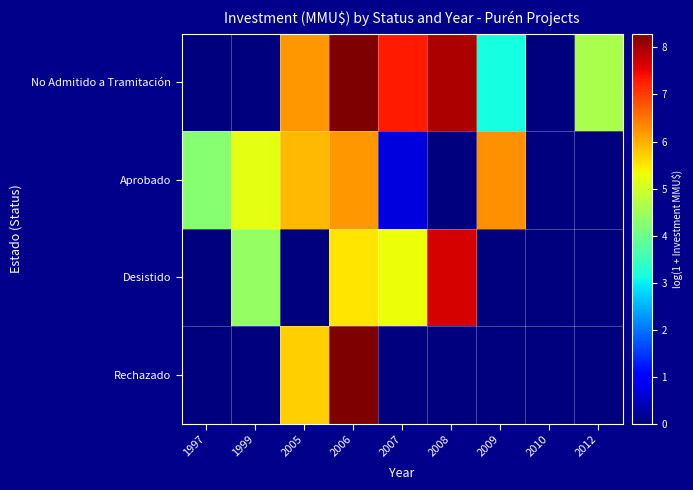

At which category does the chart reach its minimum across all series?

1997